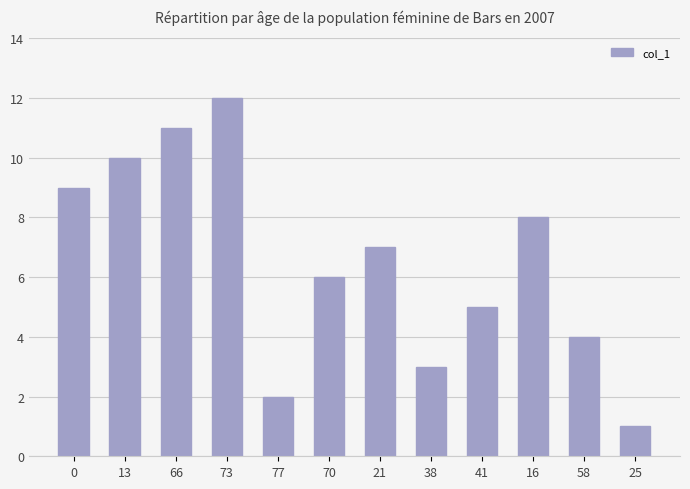

Are the bars horizontal?

No